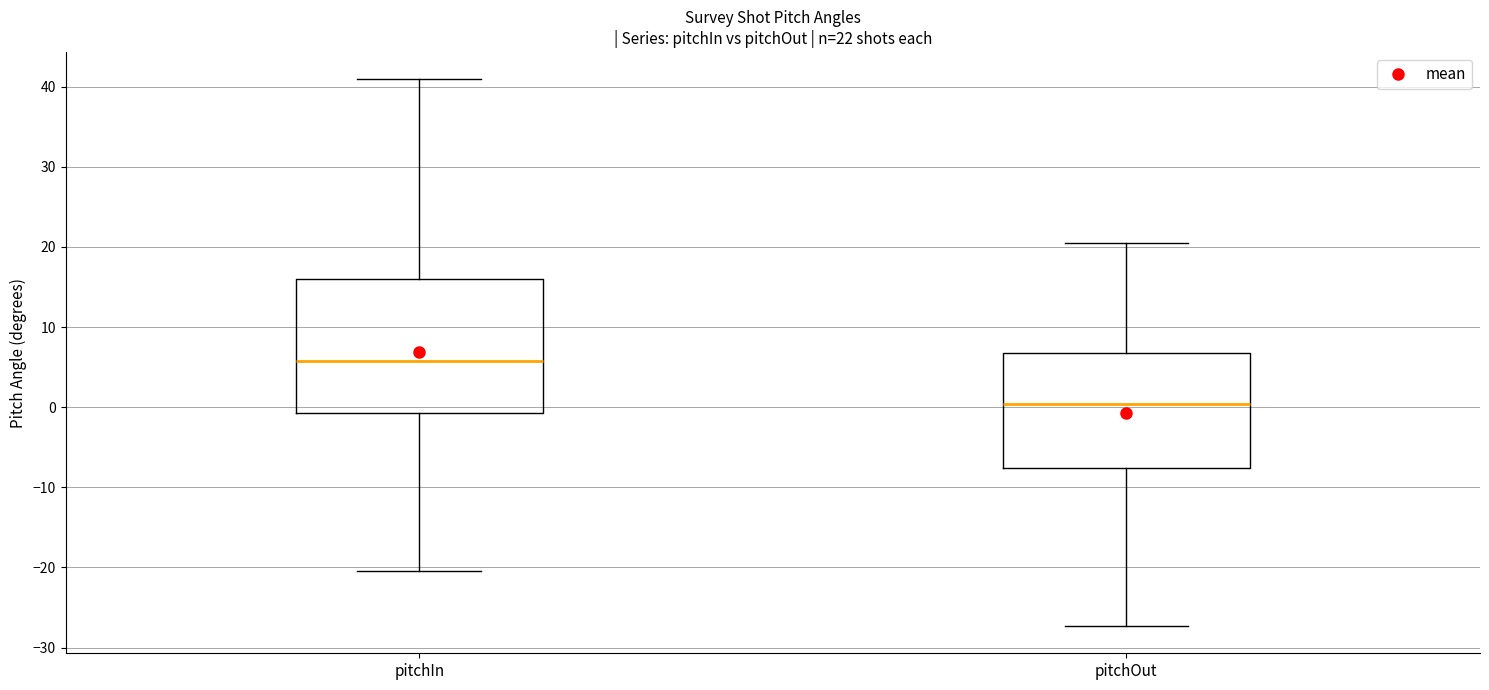

Which box has the lowest median line?

pitchOut